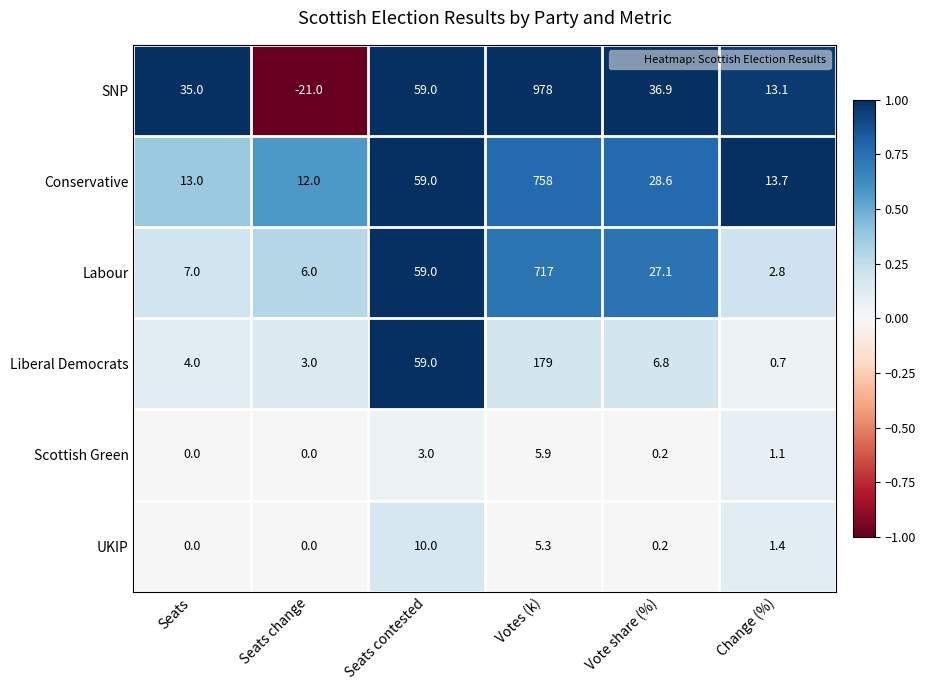

What is the sum of the Conservative values at Seats contested and Votes (k)?

817.0